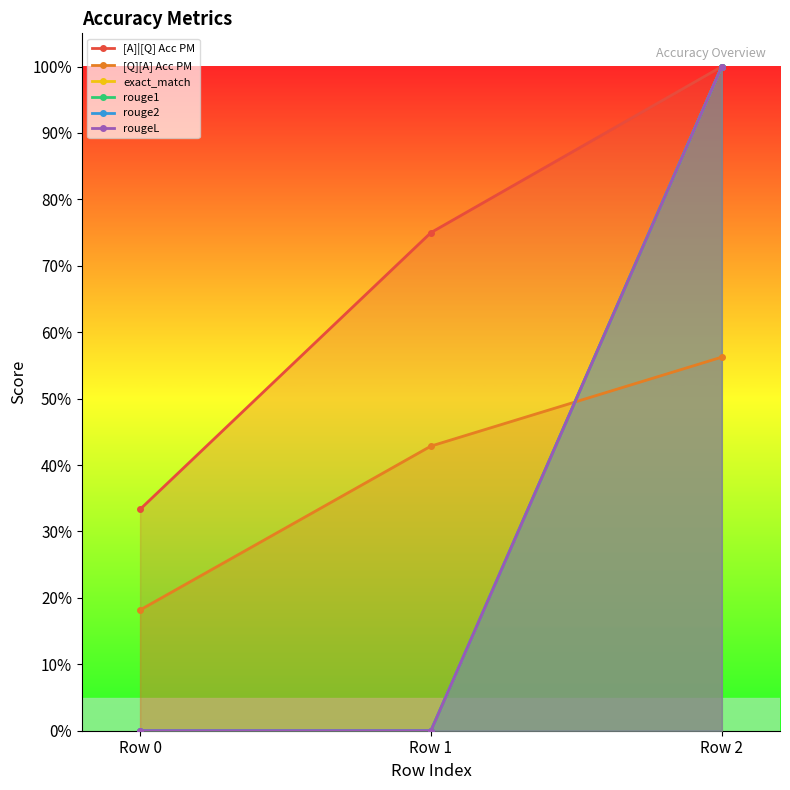

Reading left to right, extract all data points from this chart.

[A]|[Q] Acc PM: Row 0=0.3	Row 1=0.8	Row 2=1.0
[Q][A] Acc PM: Row 0=0.2	Row 1=0.4	Row 2=0.6
exact_match: Row 0=0.0	Row 1=0.0	Row 2=1.0
rouge1: Row 0=0.0	Row 1=0.0	Row 2=1.0
rouge2: Row 0=0.0	Row 1=0.0	Row 2=1.0
rougeL: Row 0=0.0	Row 1=0.0	Row 2=1.0